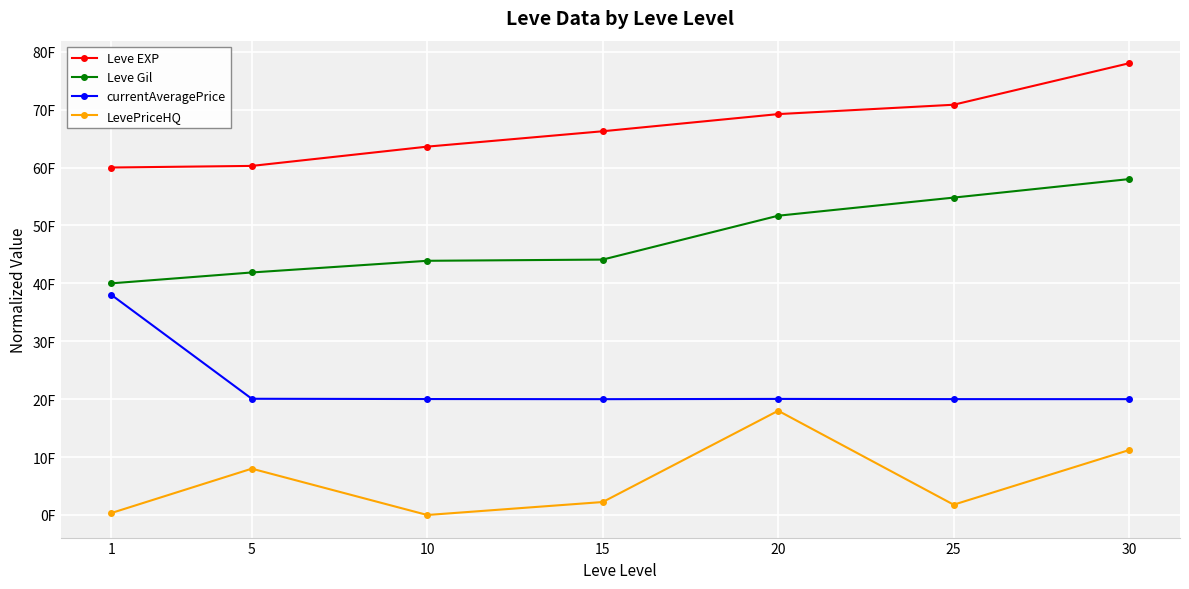

Is this an area chart (filled region under the line)?

No